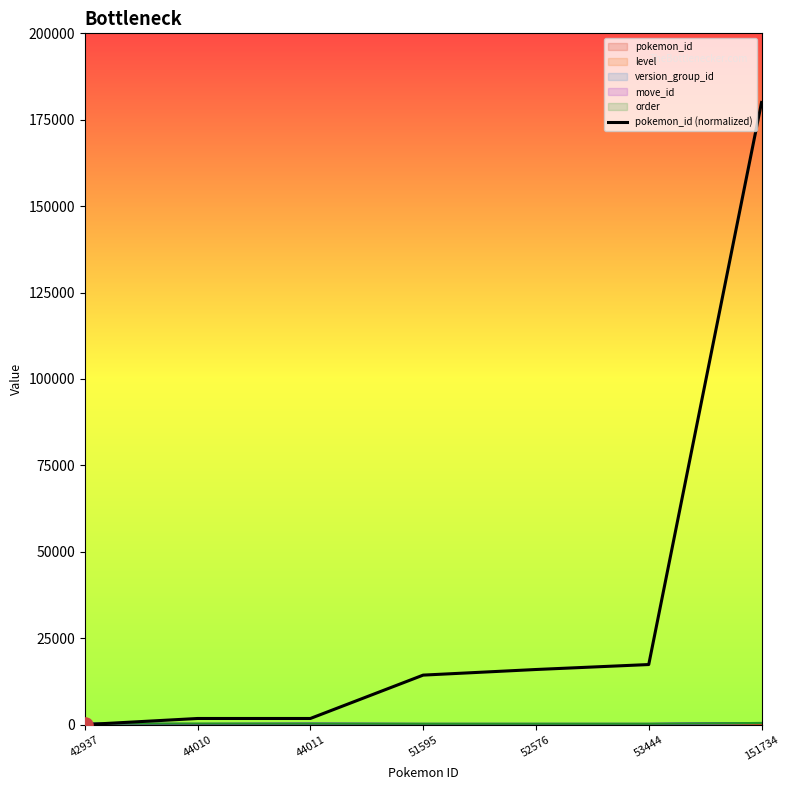

Which has a higher value, 44011 or 42937?

44011